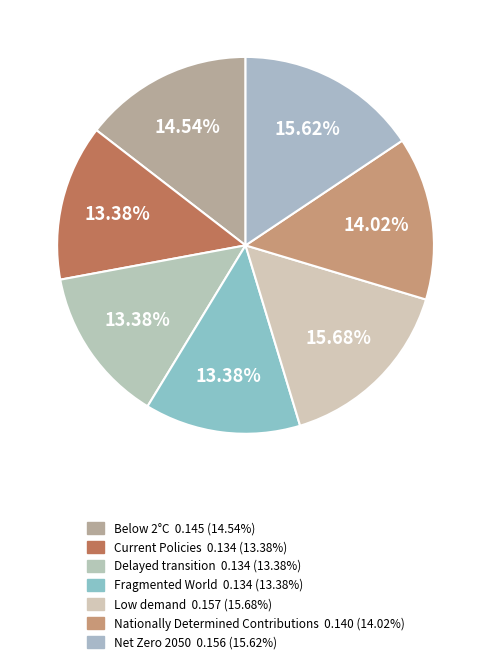

How many segments does this pie chart have?

7